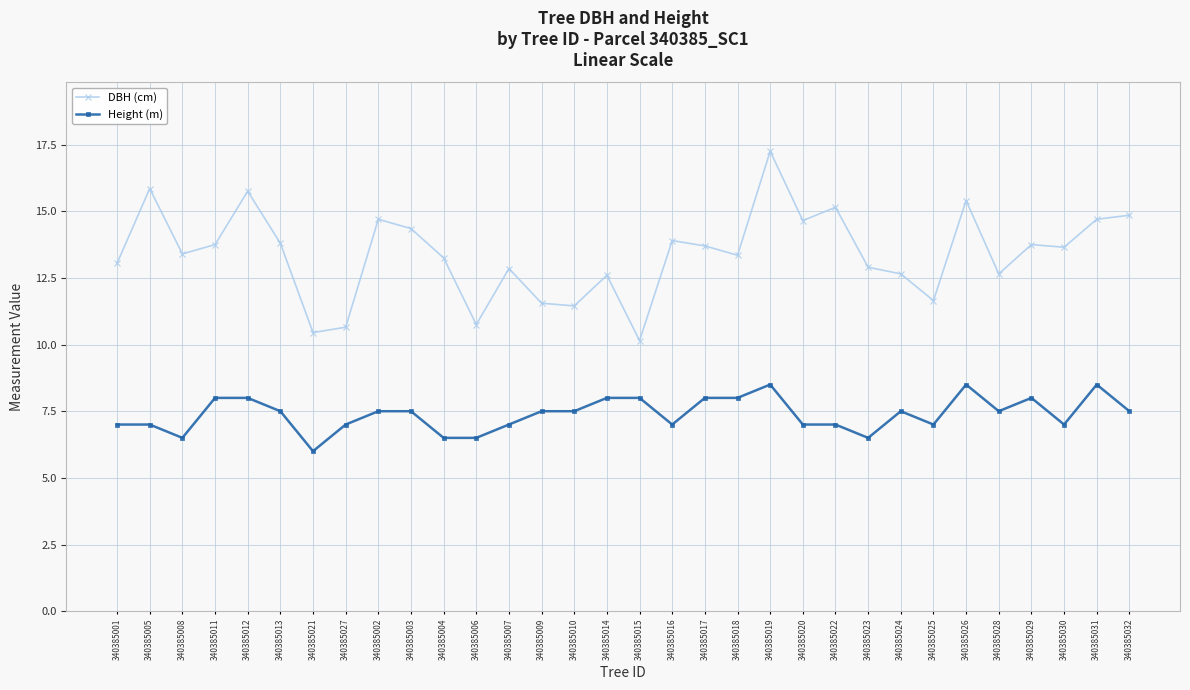

At which category is the sum across all series the highest?

340385019